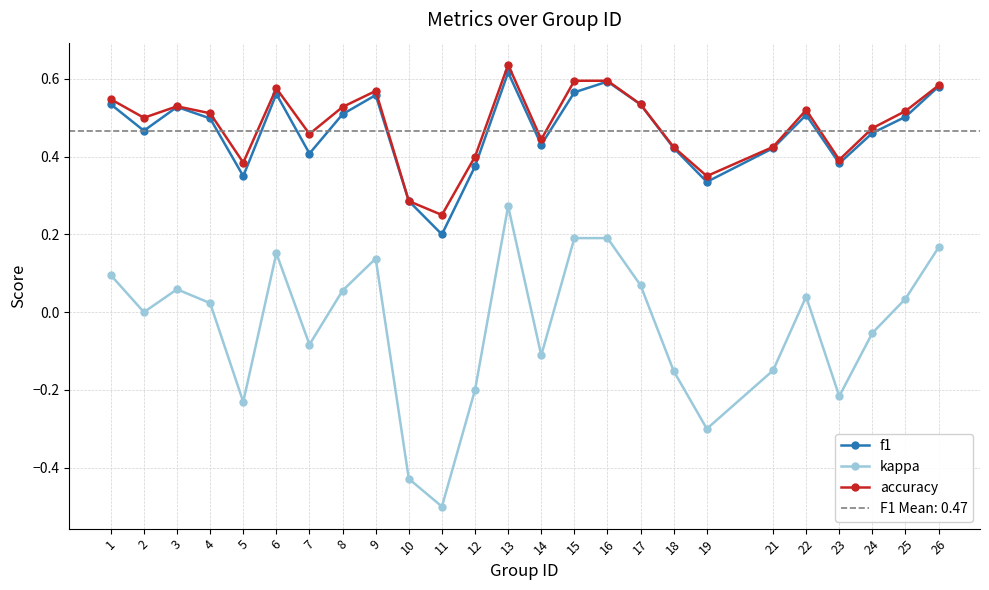

What is the difference between the second highest and minimum values in the kappa series?

0.7